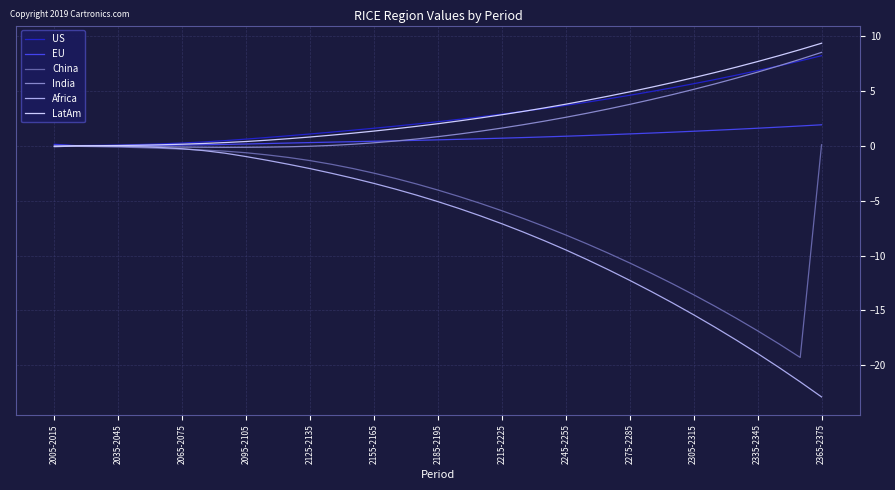

Which series has the widest spread of values?

Africa